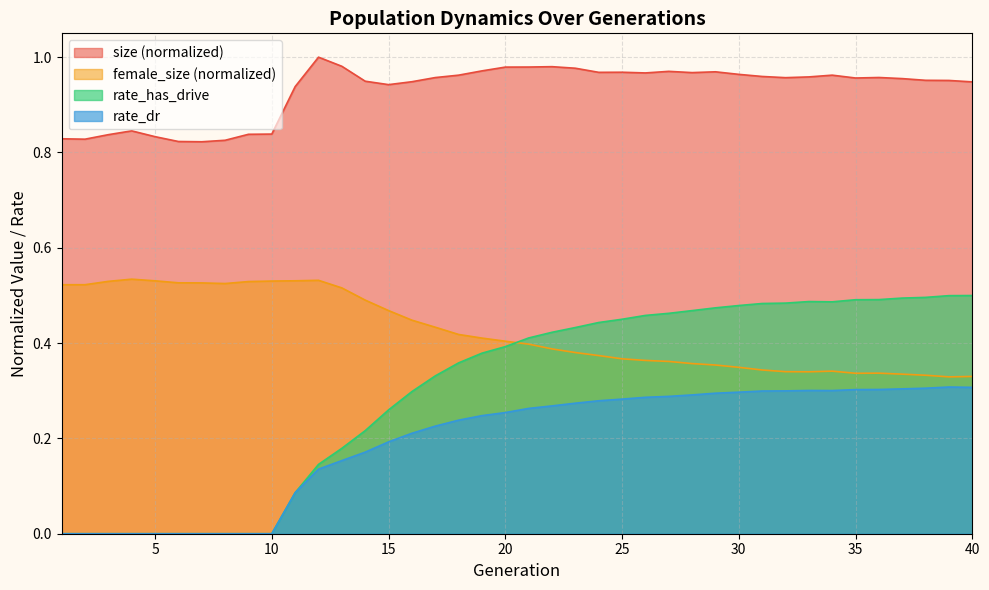

True or false: female_size (normalized) and rate_dr cross at least once.

False